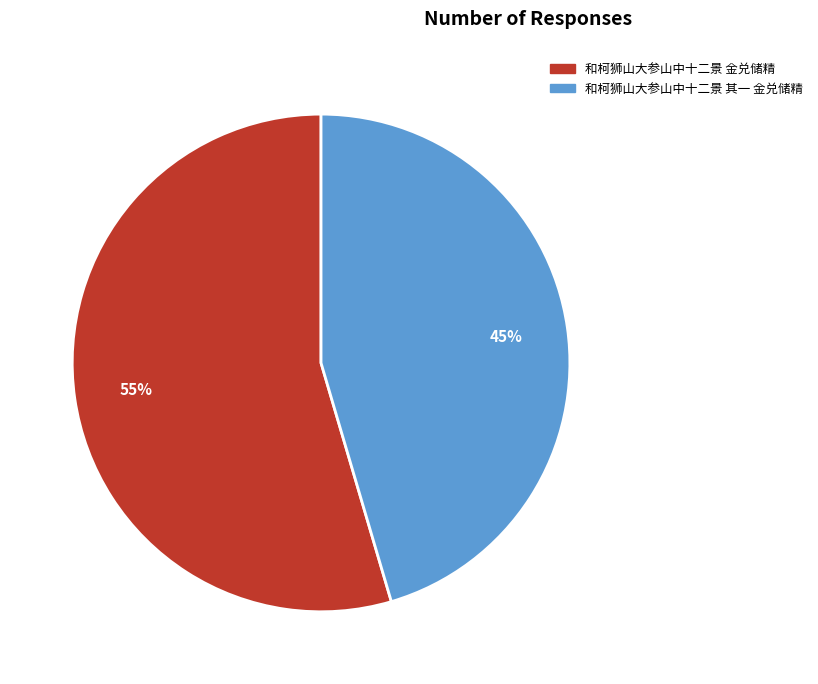

Is there a majority slice in this chart?

Yes